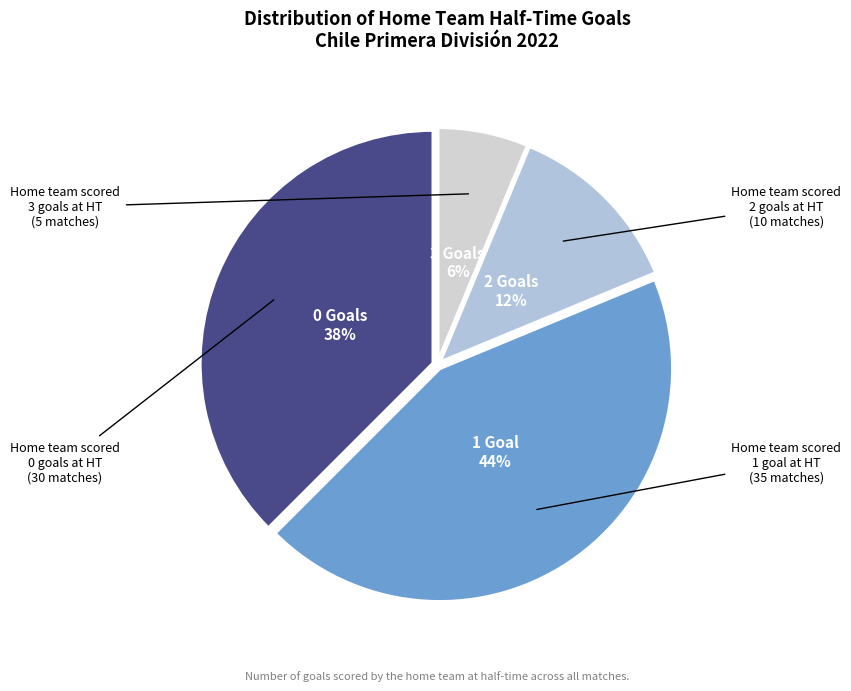

Approximately how many times larger is the value at 1 Goal compared to 0 Goals?

1.2